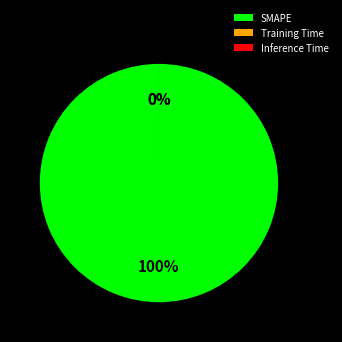

Rank the categories by value from highest to lowest.

SMAPE, Training Time, Inference Time